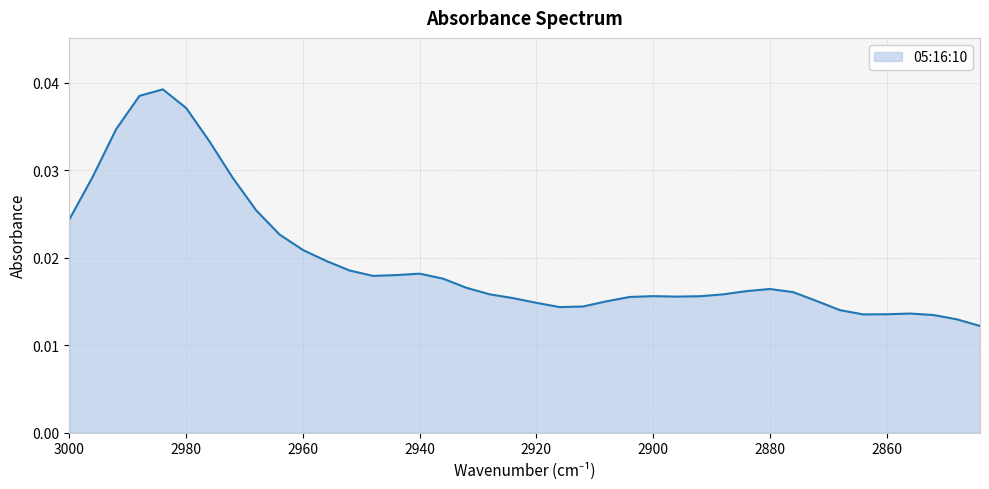

Between 2992 and 3000, which is larger?

2992